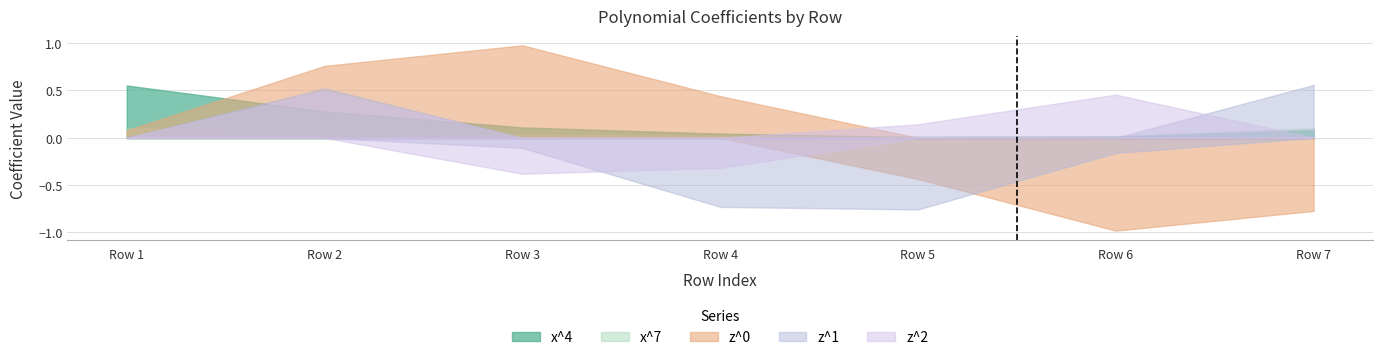

What is the approximate value of z^0 at Row 5?

-0.4